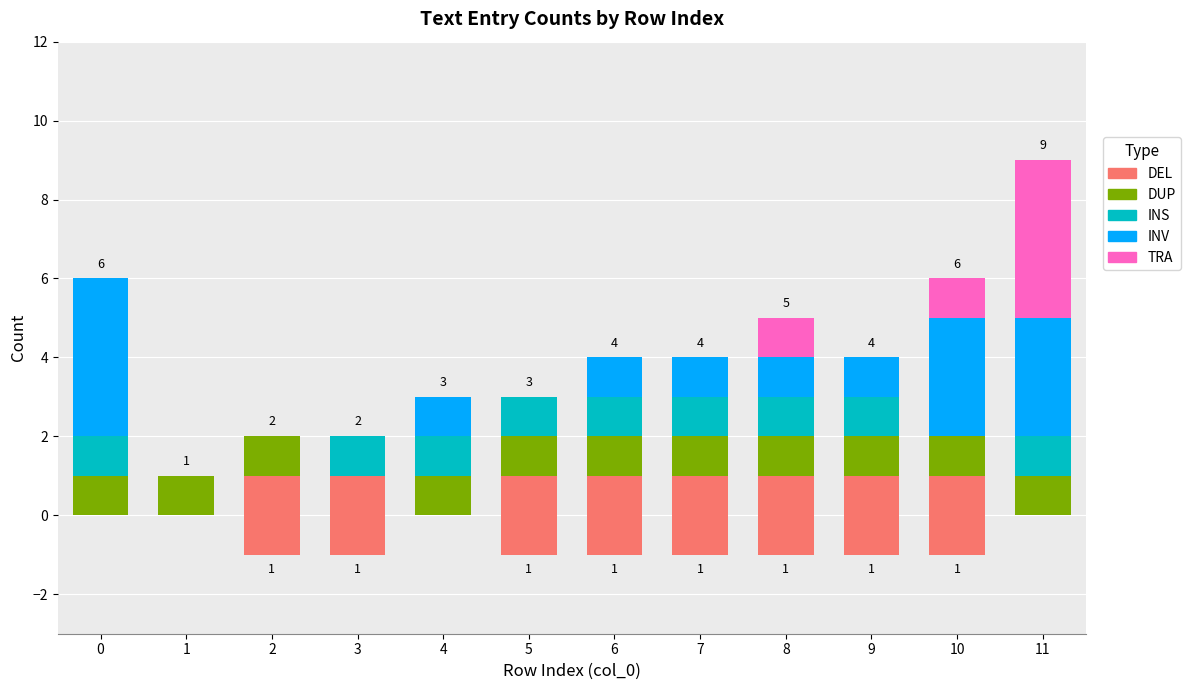

At how many categories does at least one series exceed 1?

3